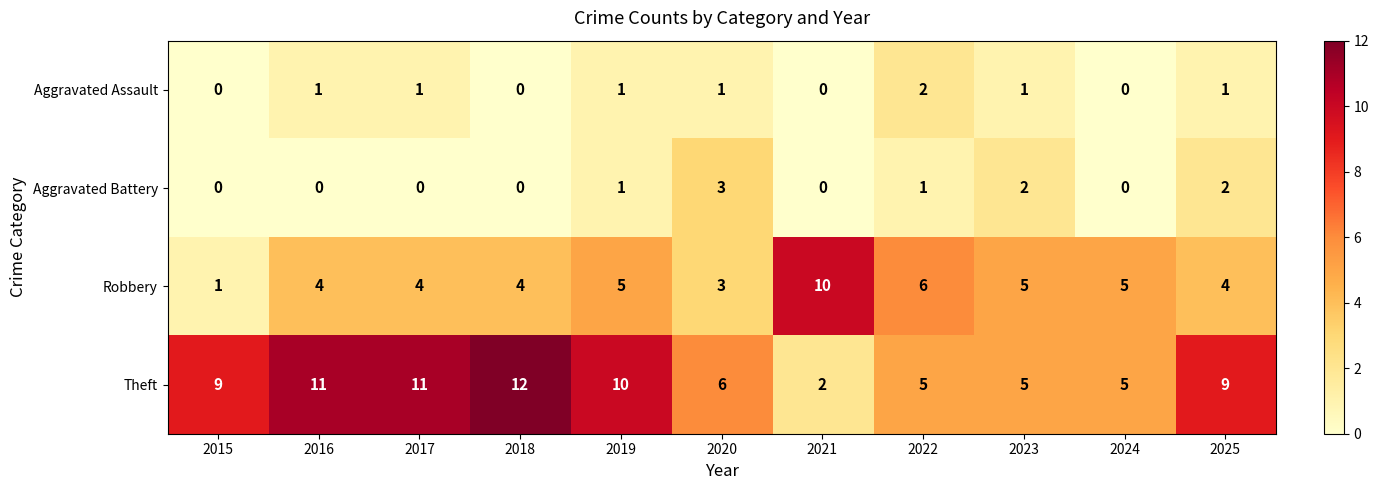

Is it true that Aggravated Battery equals 0 at 2018?

True